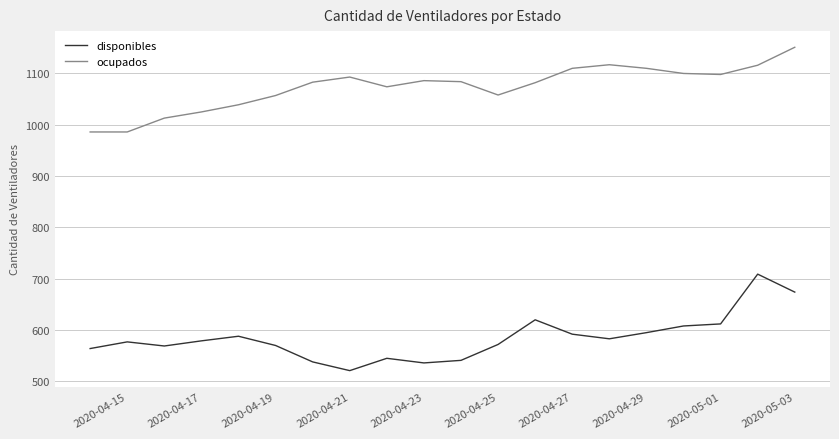

Which series has the largest total across all categories?

ocupados